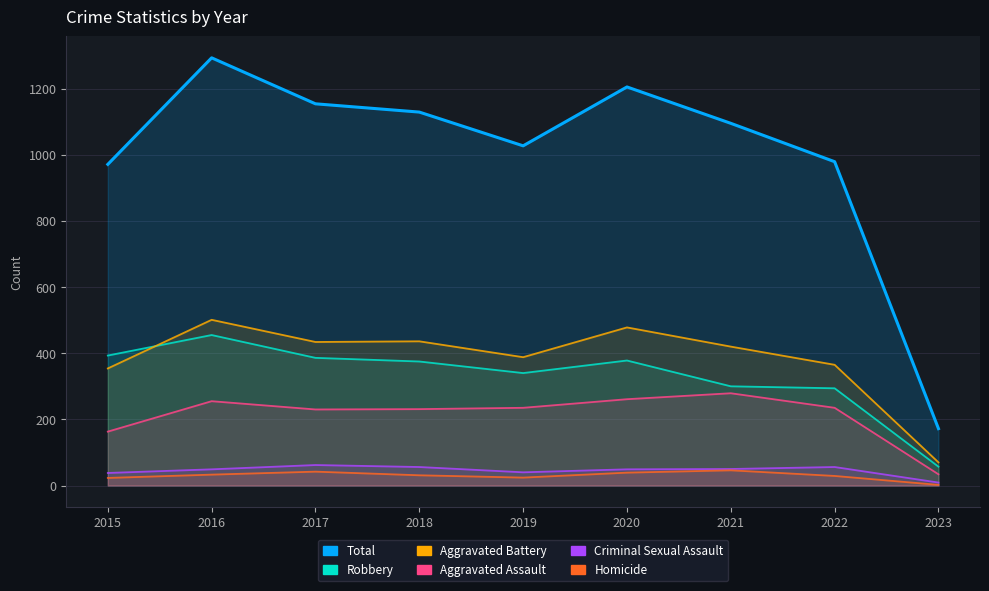

What is the average value of the Criminal Sexual Assault series?

45